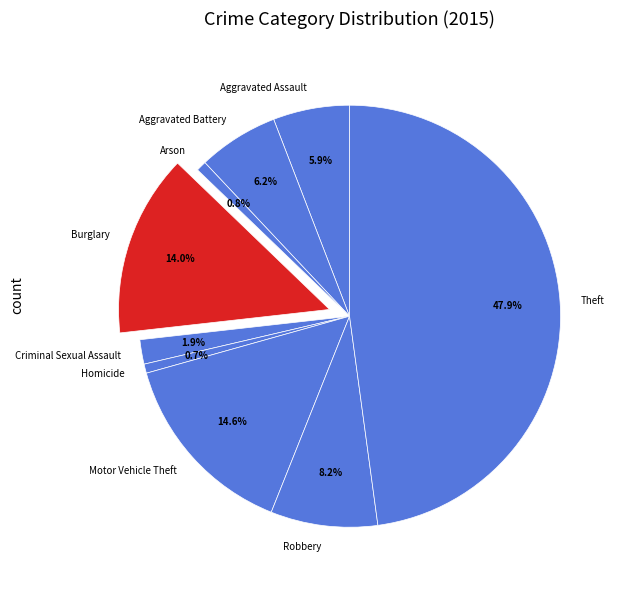

Is there any slice that represents more than half of the pie?

No